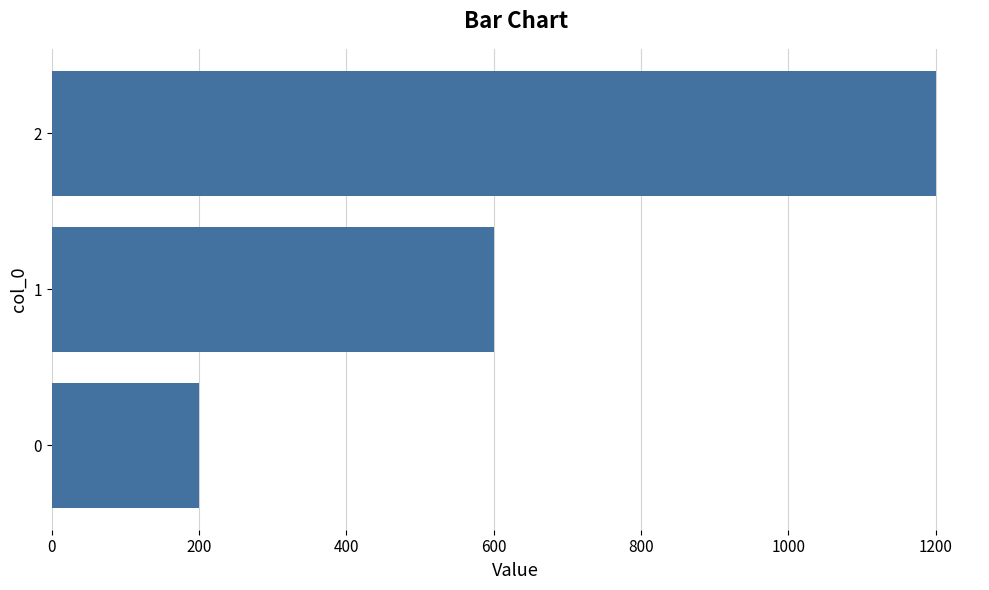

Reading bottom to top, what are all the values shown in this chart?

200	600	1200